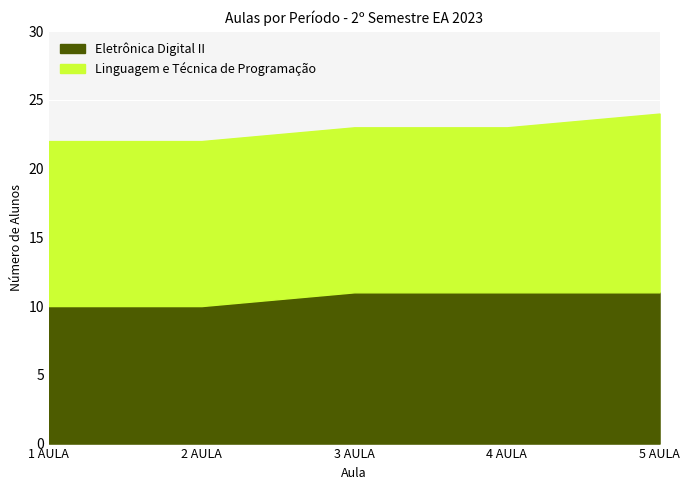

What are all the series names shown in the legend?

Eletrônica Digital II, Linguagem e Técnica de Programação